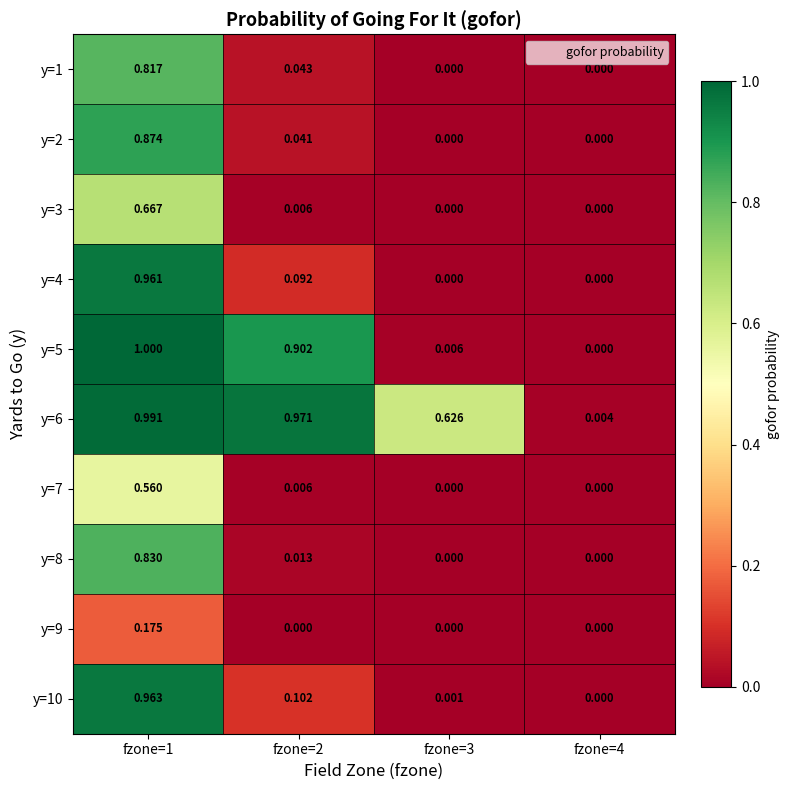

At how many categories does at least one series exceed 0?

4